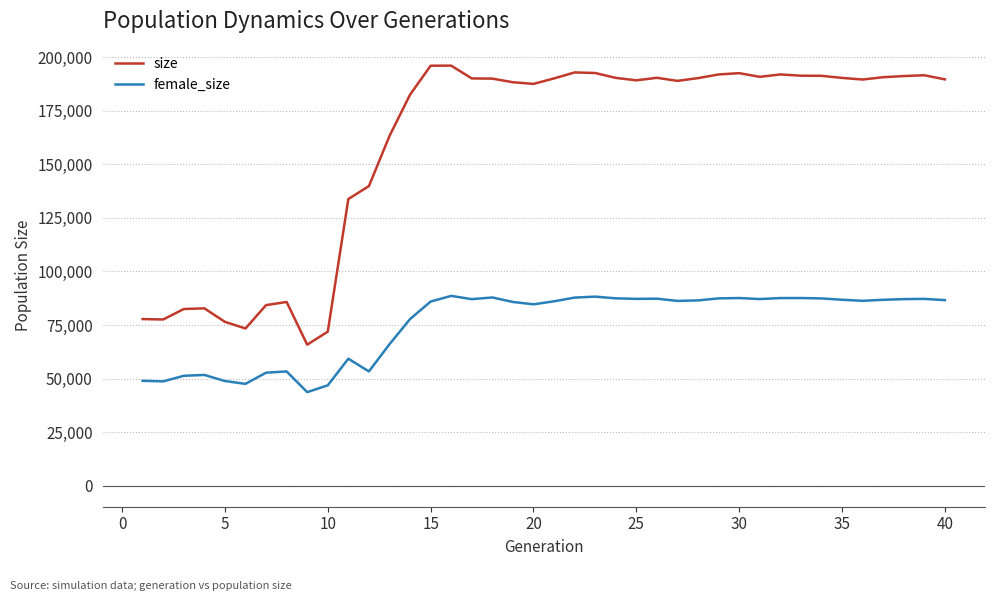

Which series has the largest total across all categories?

size